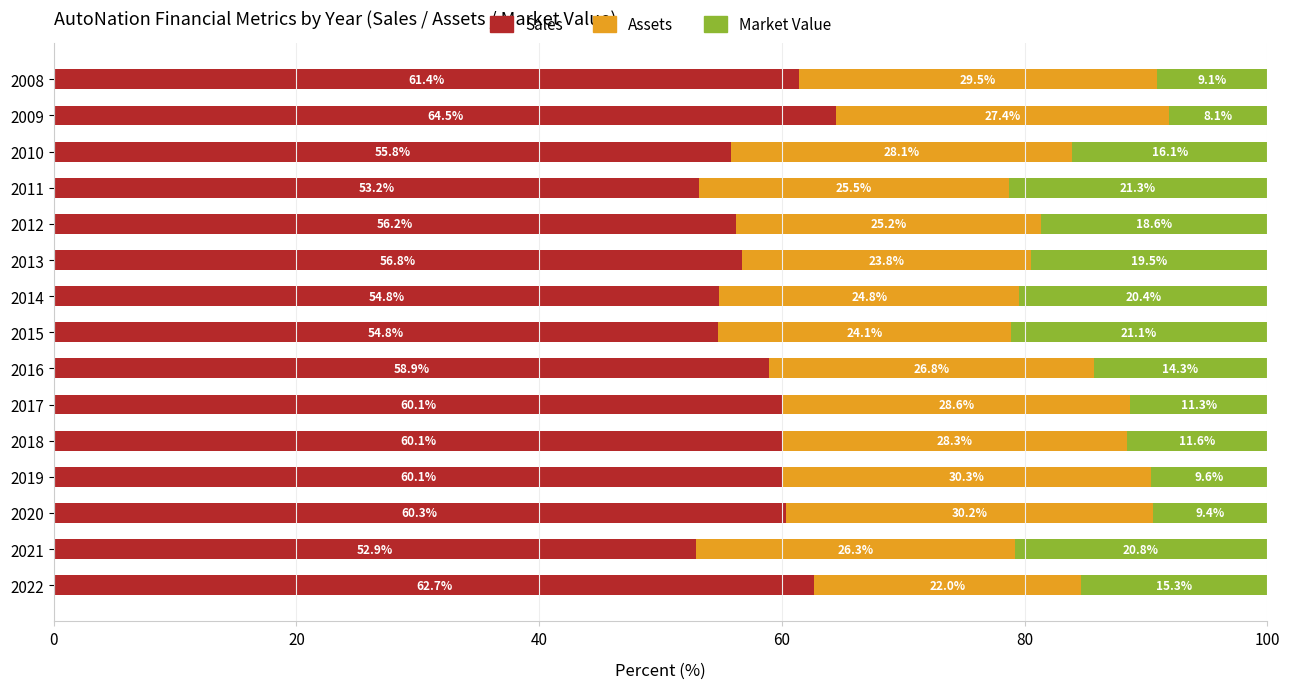

What are all the series names shown in the legend?

Sales, Assets, Market Value